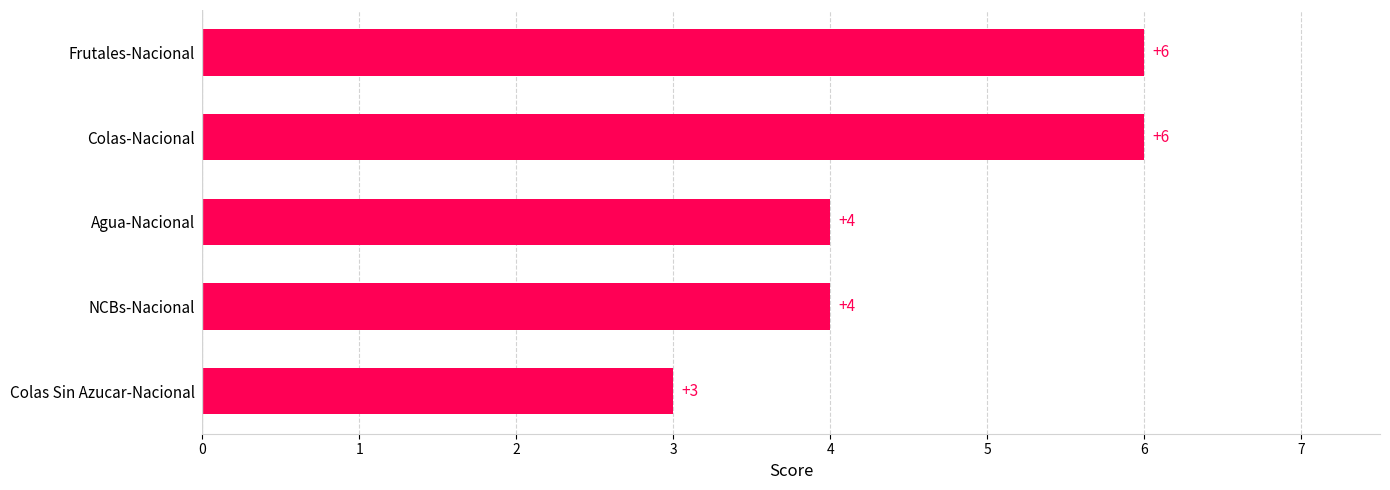

What is the greatest value displayed?

6